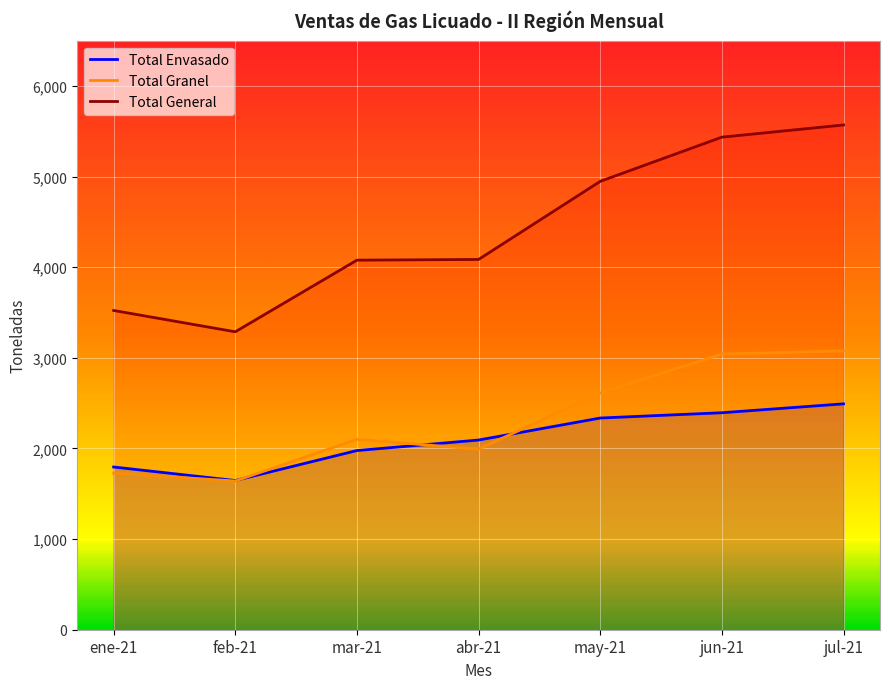

True or false: Total General and Total Envasado cross at least once.

False